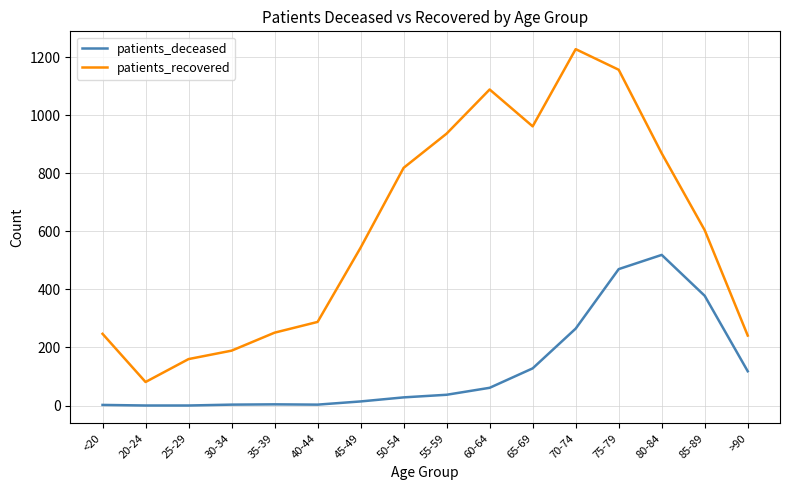

At how many categories does at least one series exceed 955?

4